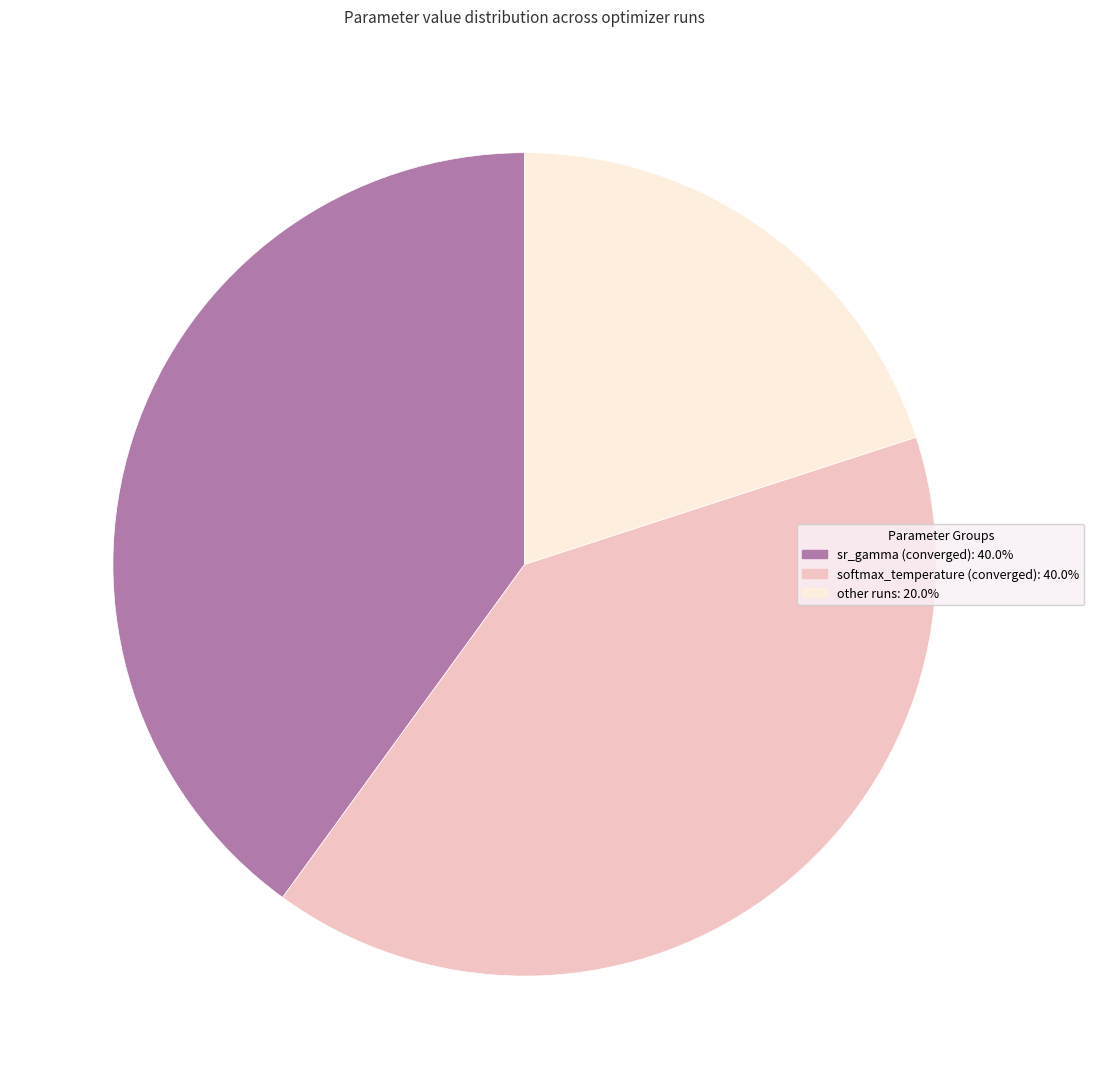

Is there a majority slice in this chart?

No